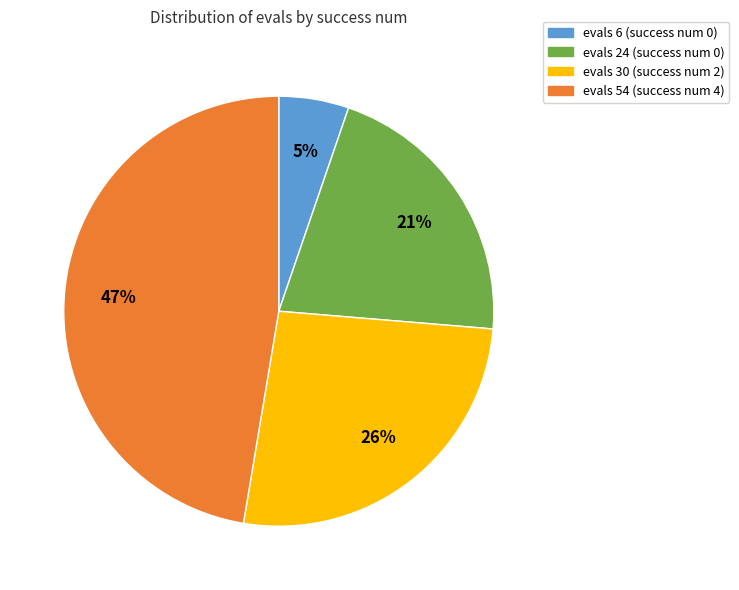

Rank the categories by value from lowest to highest.

evals 6 (success num 0), evals 24 (success num 0), evals 30 (success num 2), evals 54 (success num 4)